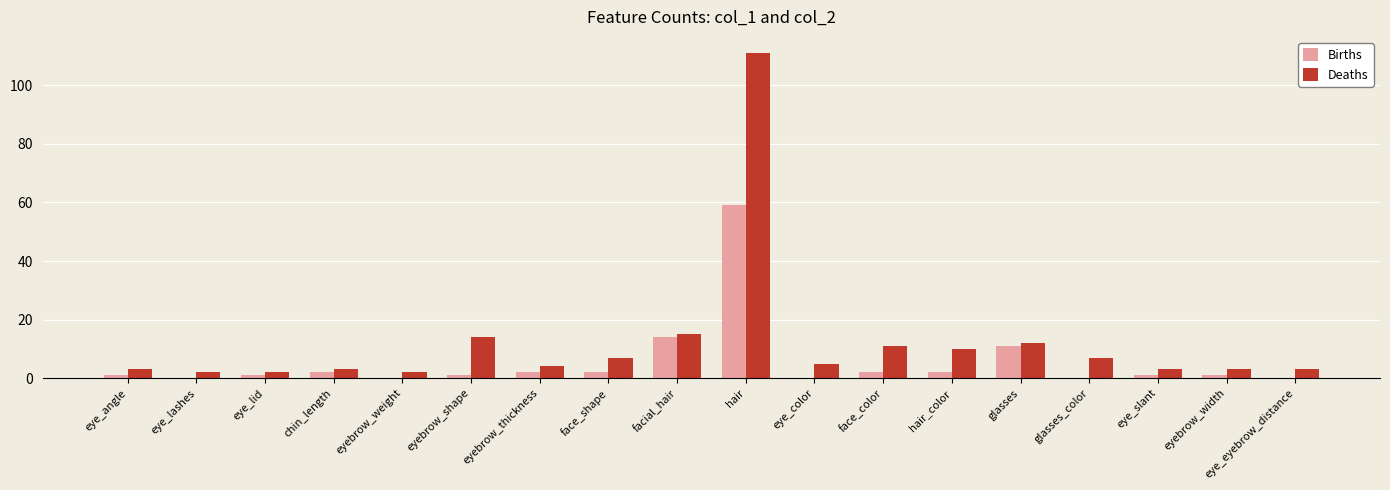

The value of Births at eye_eyebrow_distance is 24. True or false?

False